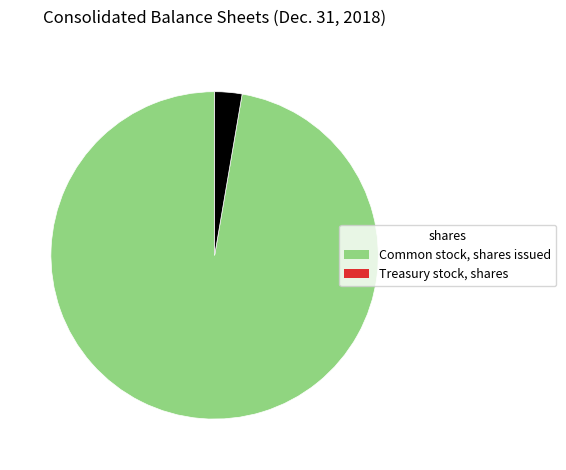

Is there any slice that represents more than half of the pie?

Yes